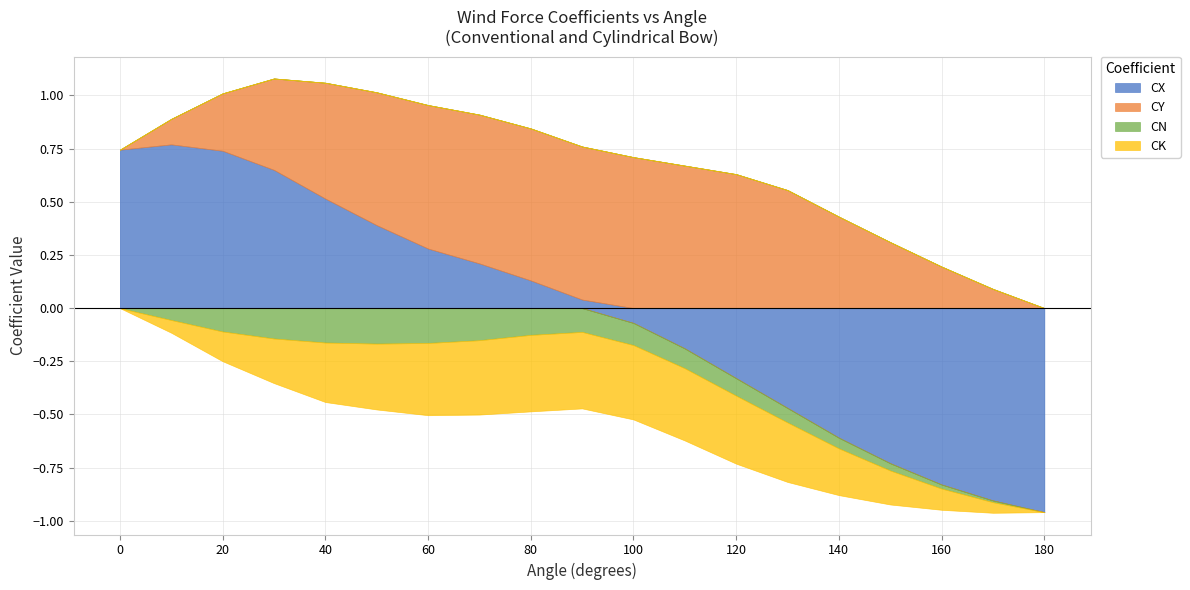

What is the spread (max minus min) of values at 90?

1.1